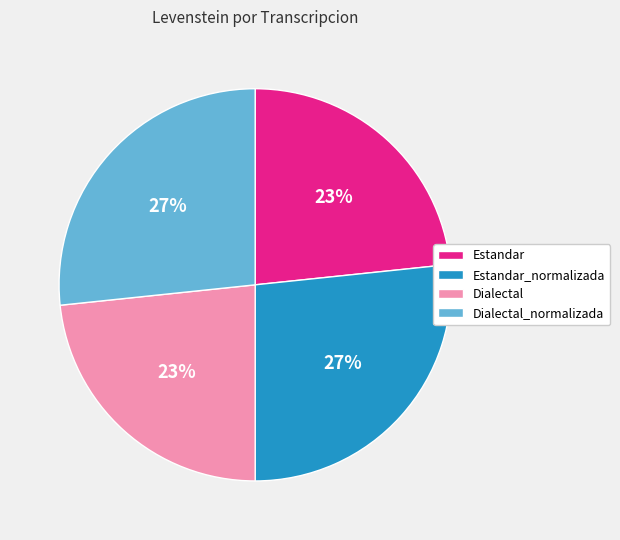

To the nearest percent, what portion does Dialectal represent?

23%